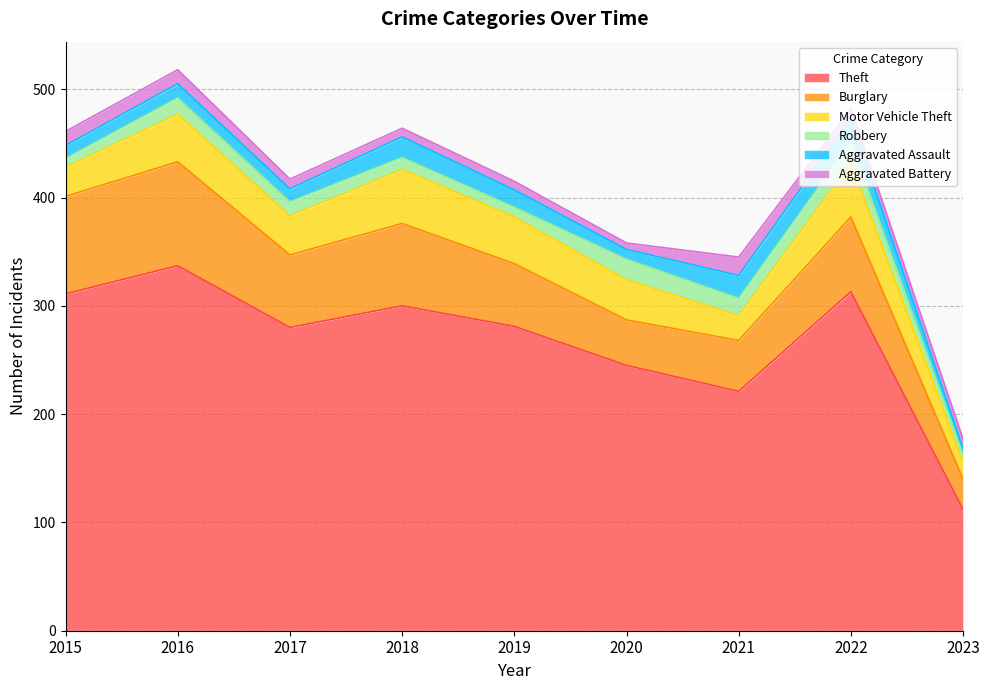

What is the spread (max minus min) of values at 2017?

271